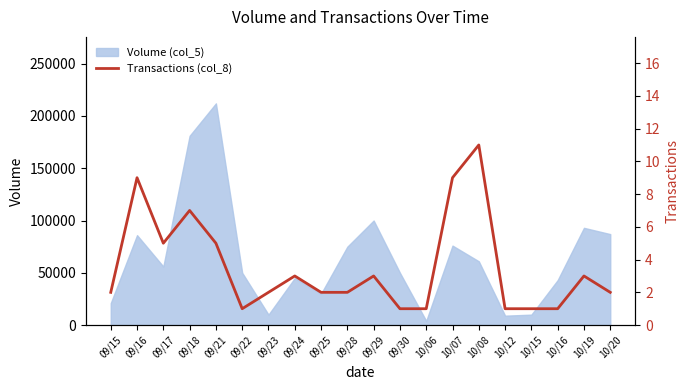

True or false: the data shows 4 at 09/25.

False